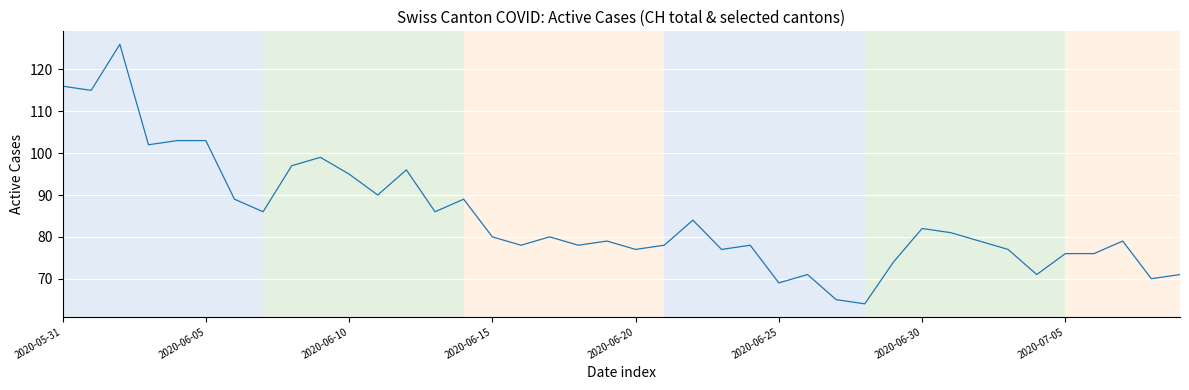

What is the greatest value displayed?

126